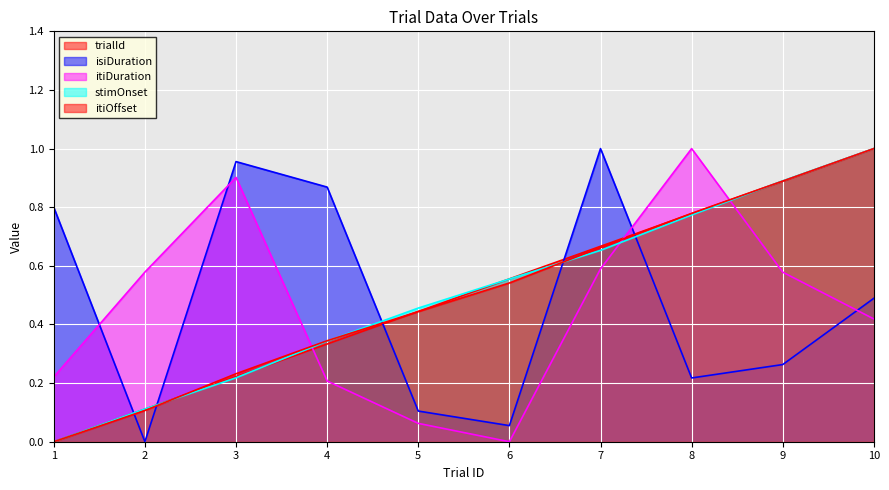

What is the total value across all series at 4?

2.1